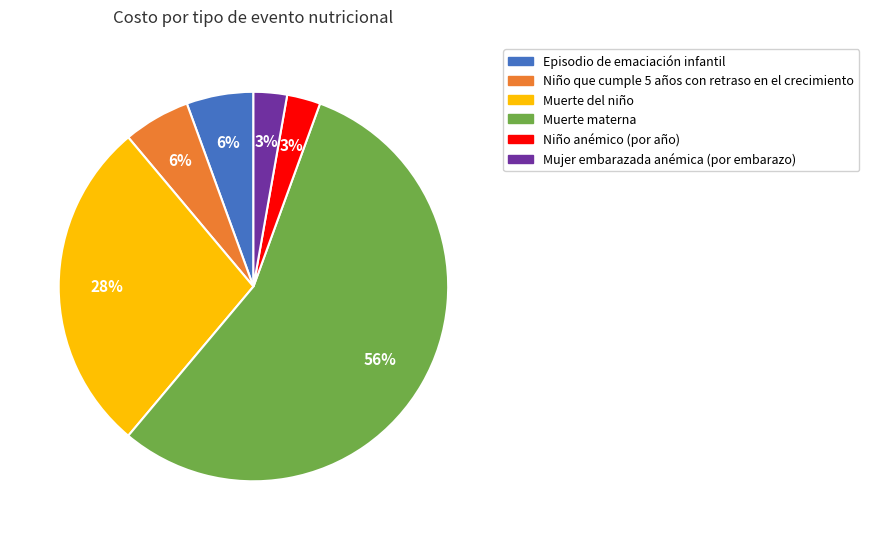

To the nearest percent, what is the average slice percentage?

17%